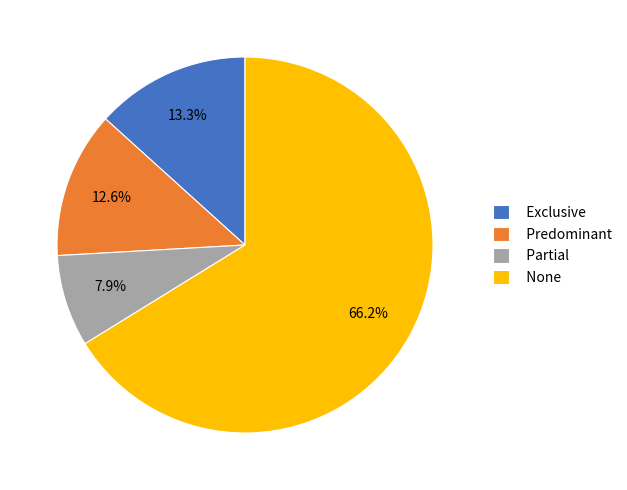

Is it true that None is 66% of the pie?

True